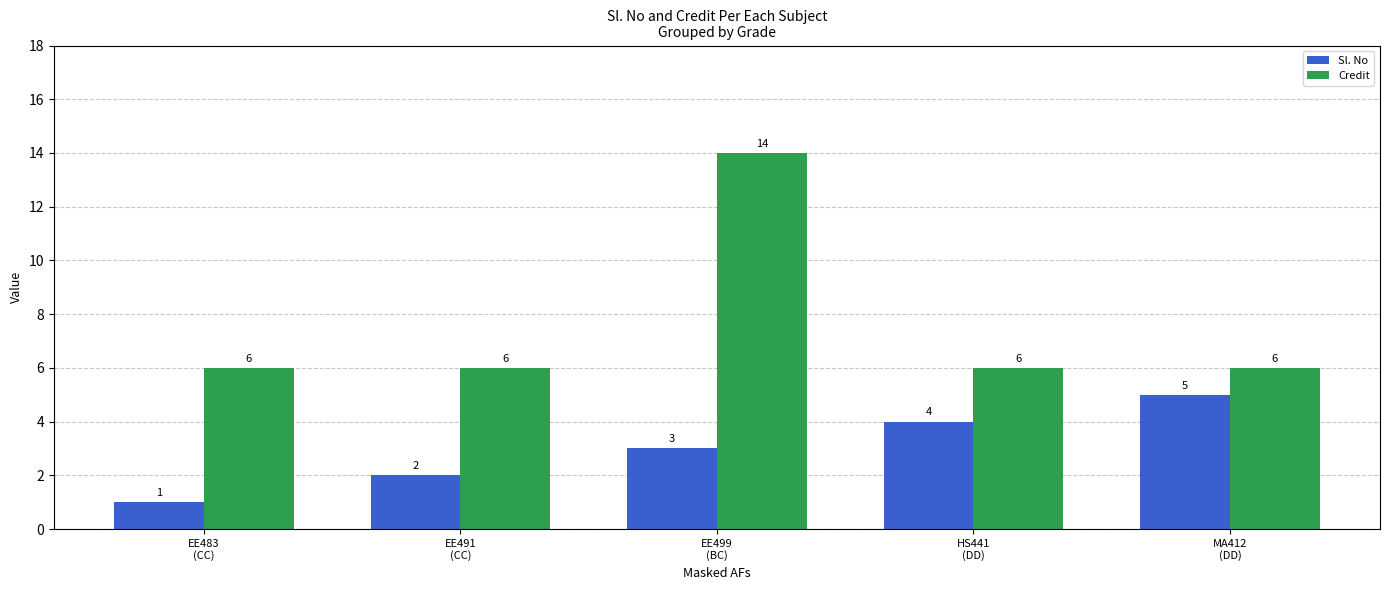

What is the highest value of the Credit series?

14